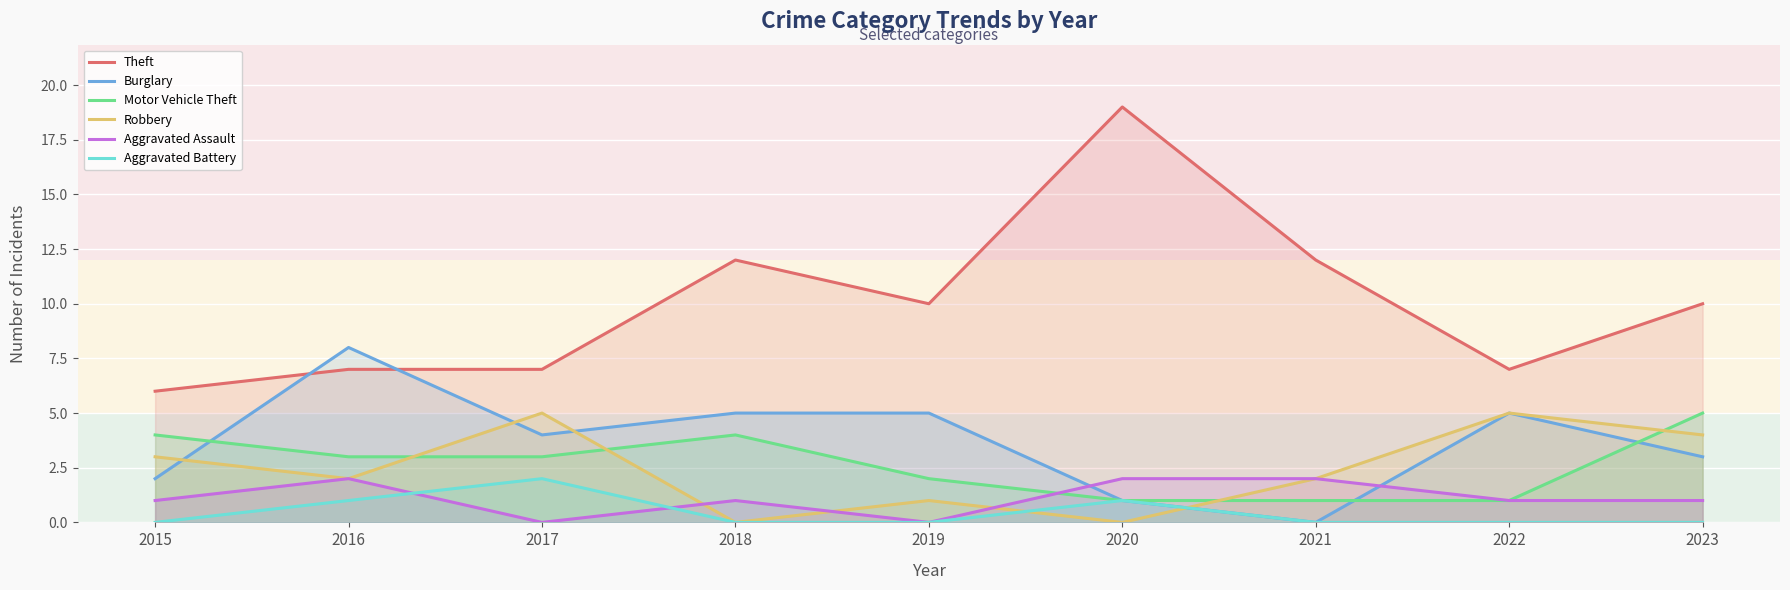

What is the average value of the Aggravated Assault series?

1